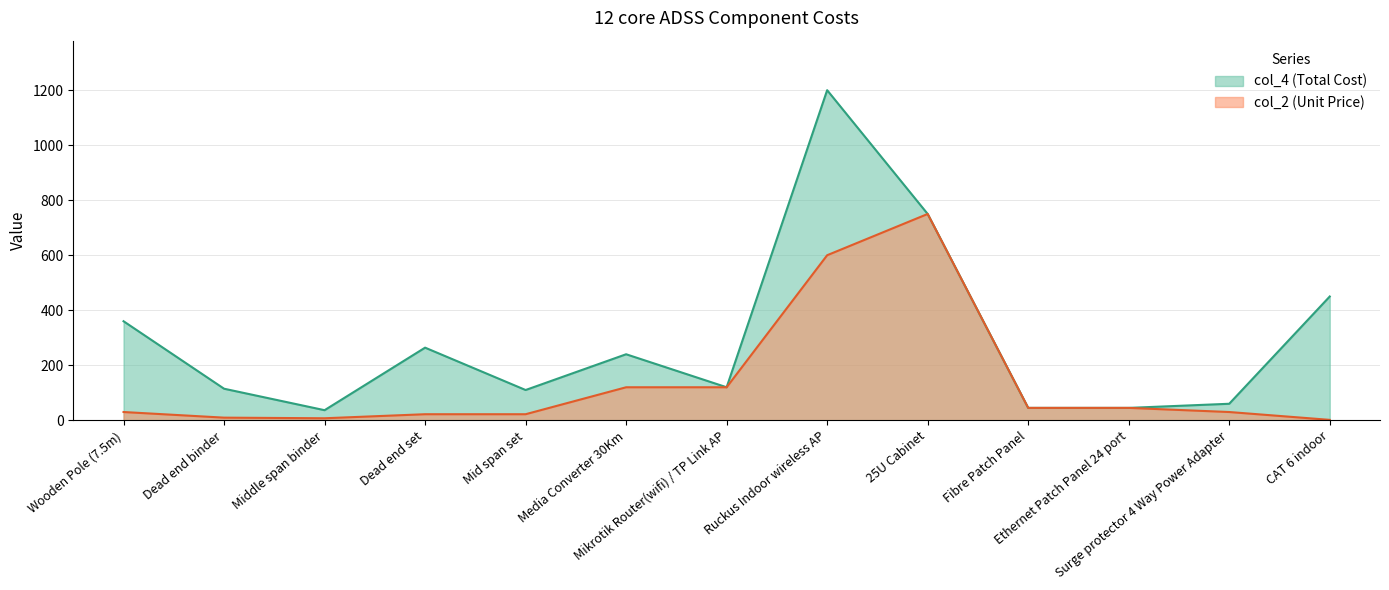

True or false: col_2 and col_4 intersect in this chart.

False